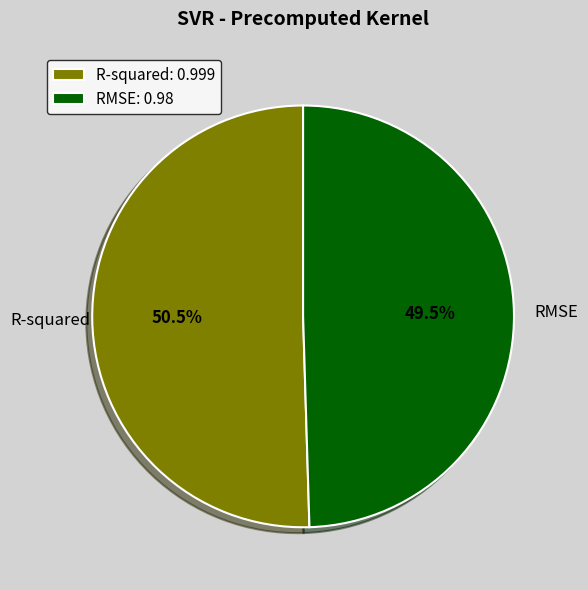

Is there a majority slice in this chart?

Yes